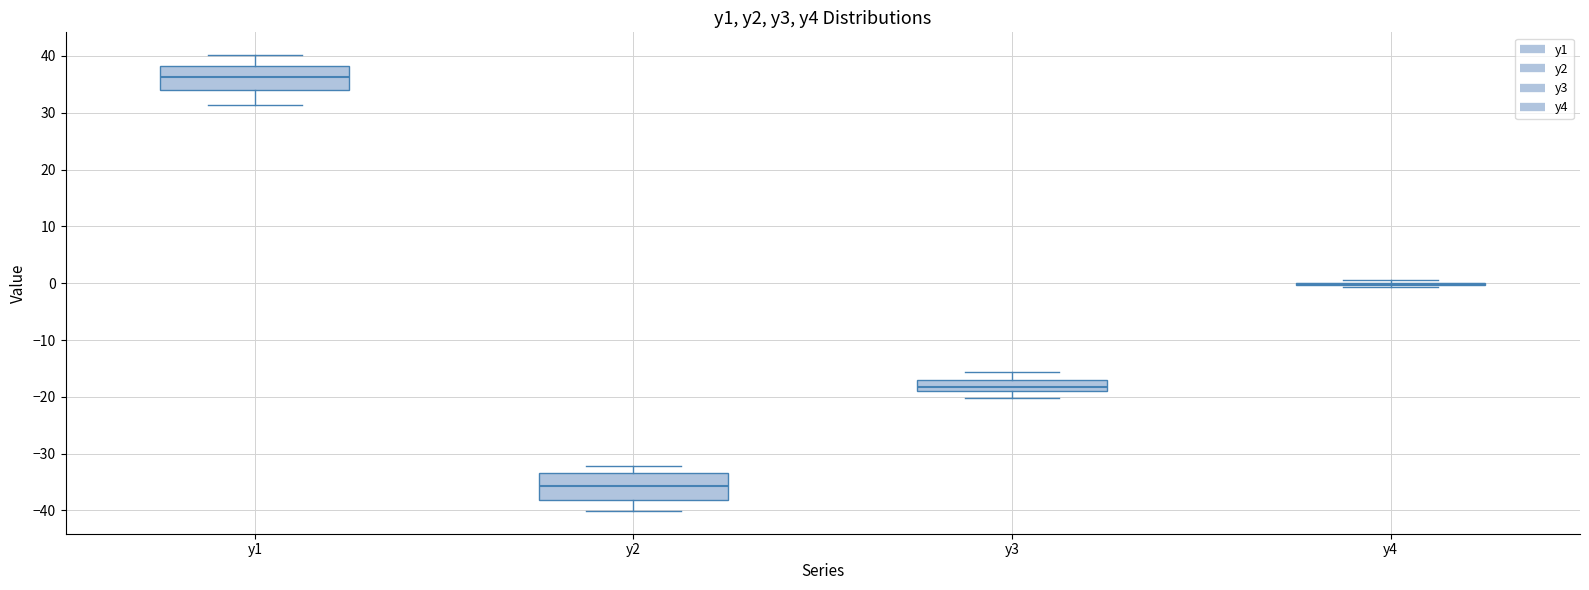

Reading left to right, read every box against the y-axis: the position of its median line, the range the box covers, and the ends of its whiskers. The values are not printed on the chart, so give them approximately, as read against the axis.

y1: median 36, box 34 to 38, whiskers 31 to 40
y2: median -36, box -38 to -33, whiskers -40 to -32
y3: median -18, box -19 to -17, whiskers -20 to -16
y4: box collapsed to a line at 0, whiskers -1 to 1